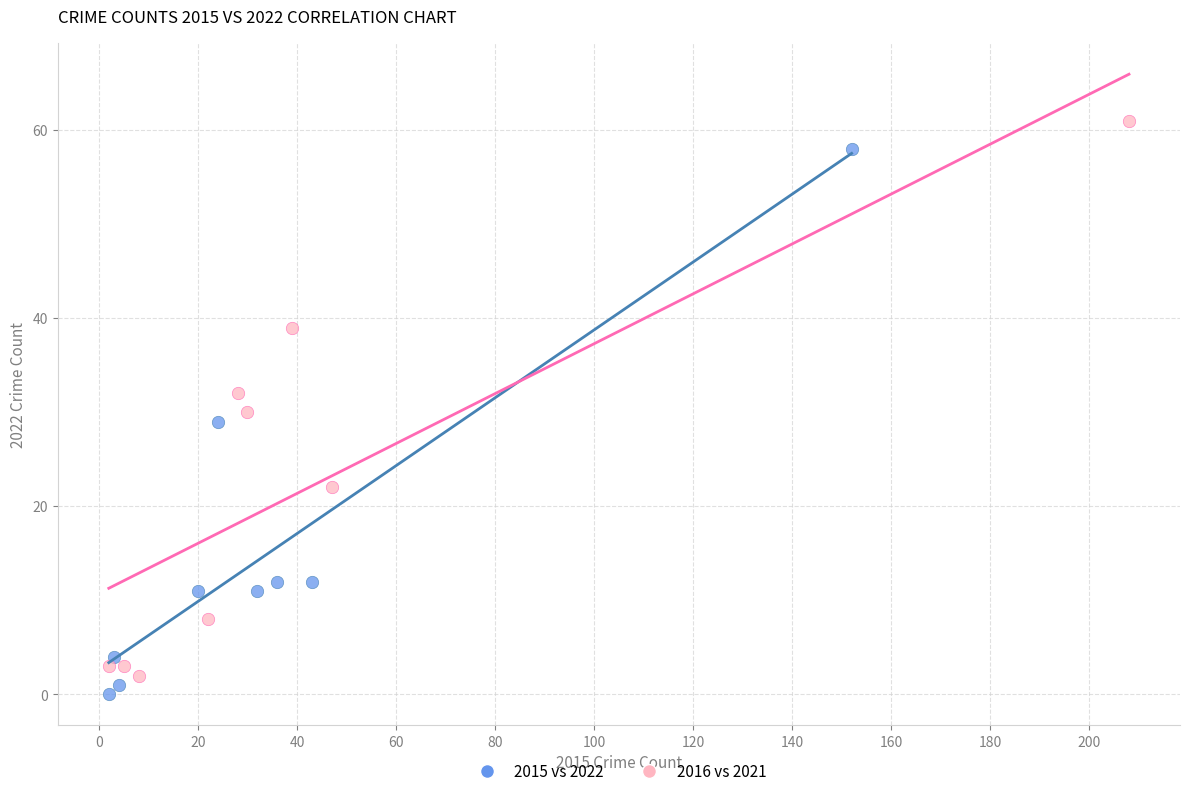

Which series contains the highest Y value?

2016 vs 2021